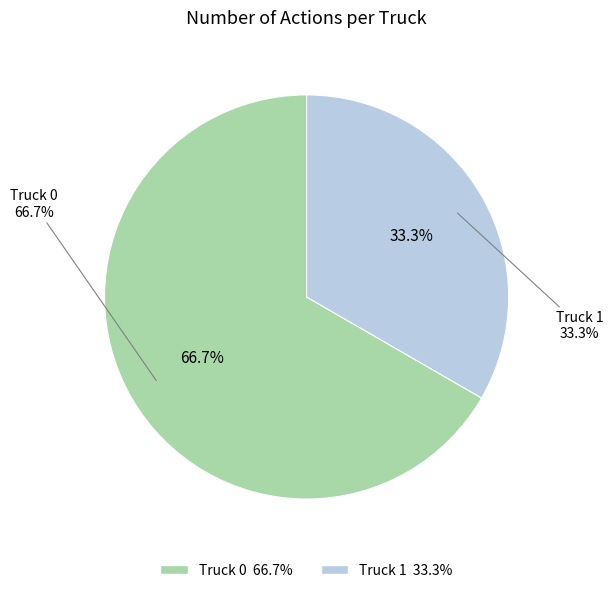

Combined, do Truck 0 and Truck 1 account for over 50%?

Yes